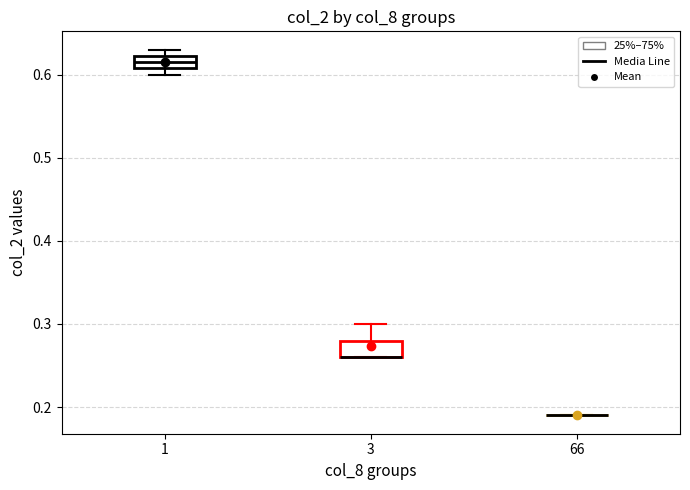

Reading left to right, read every box against the y-axis: the position of its median line, the range the box covers, and the ends of its whiskers. The values are not printed on the chart, so give them approximately, as read against the axis.

1: median 0.62 (inside the box), box 0.61 to 0.62, whiskers 0.60 to 0.63
3: median 0.26 (drawn on the box's lower edge), box 0.26 to 0.28, whiskers 0.26 to 0.30
66: box collapsed to a line at 0.19, whiskers 0.19 to 0.19